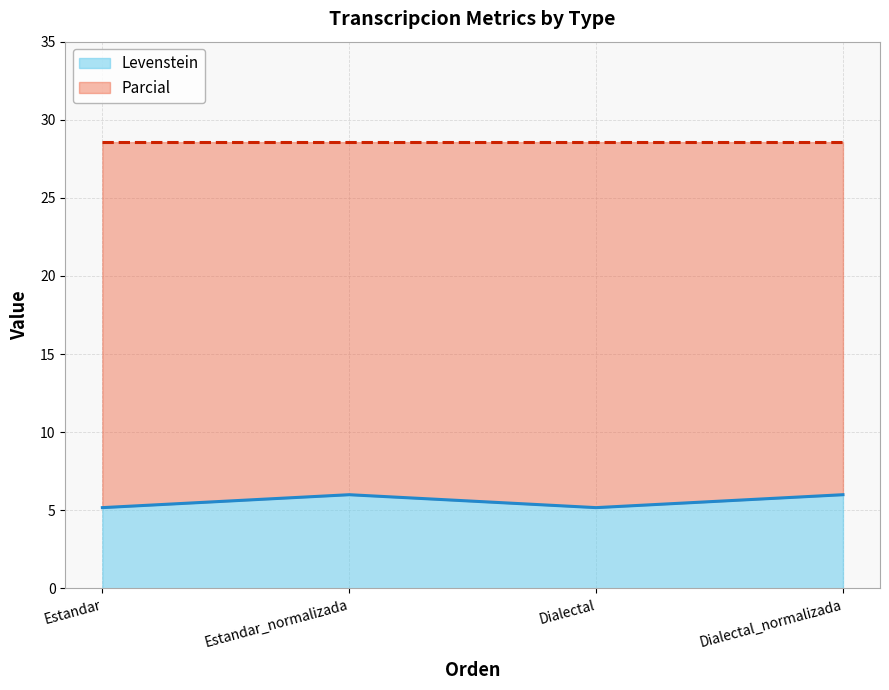

True or false: the data shows 5.2 at Dialectal.

True